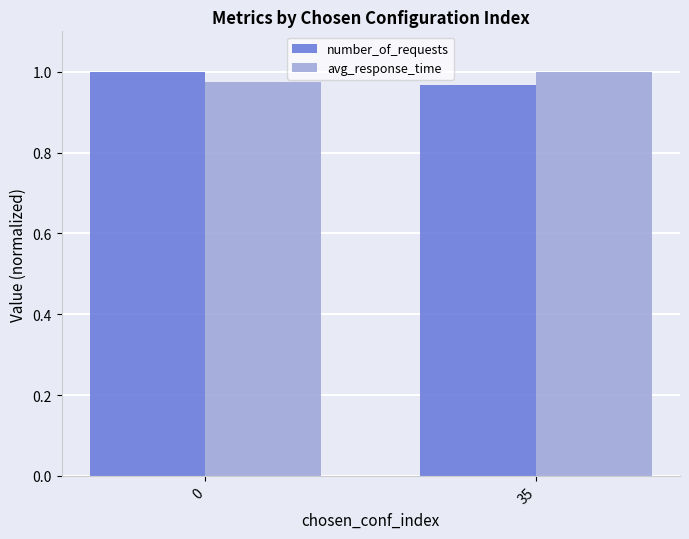

What is the total value across all series at 0?

2.0